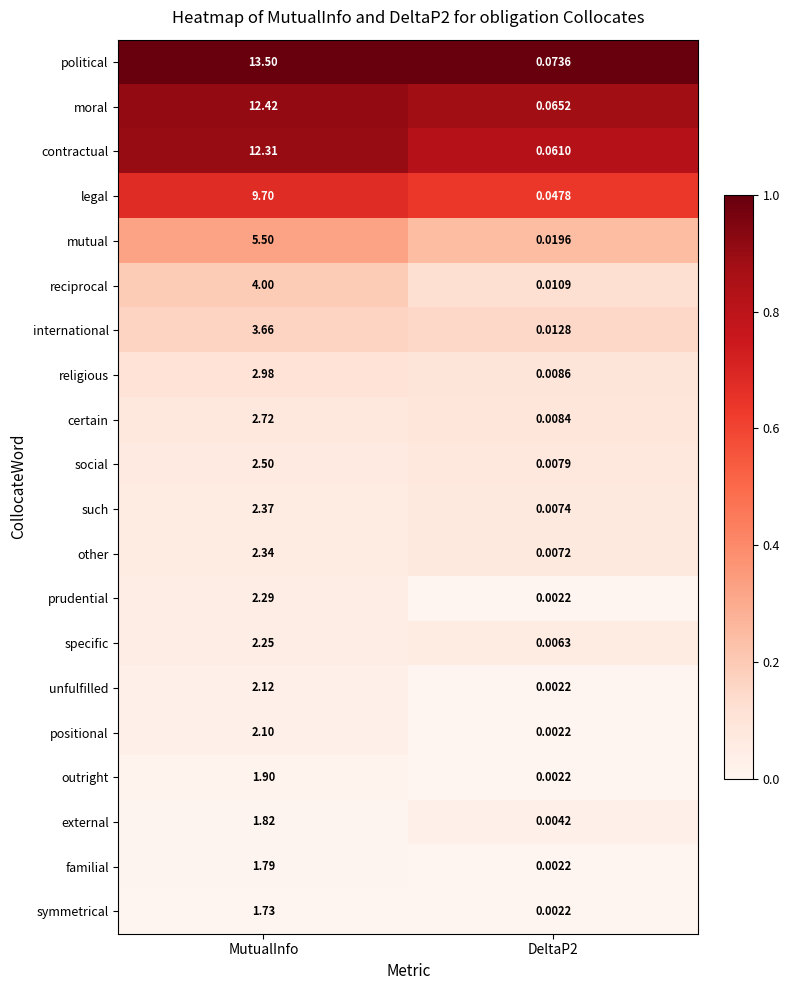

Where does the religious series first go above 2?

MutualInfo